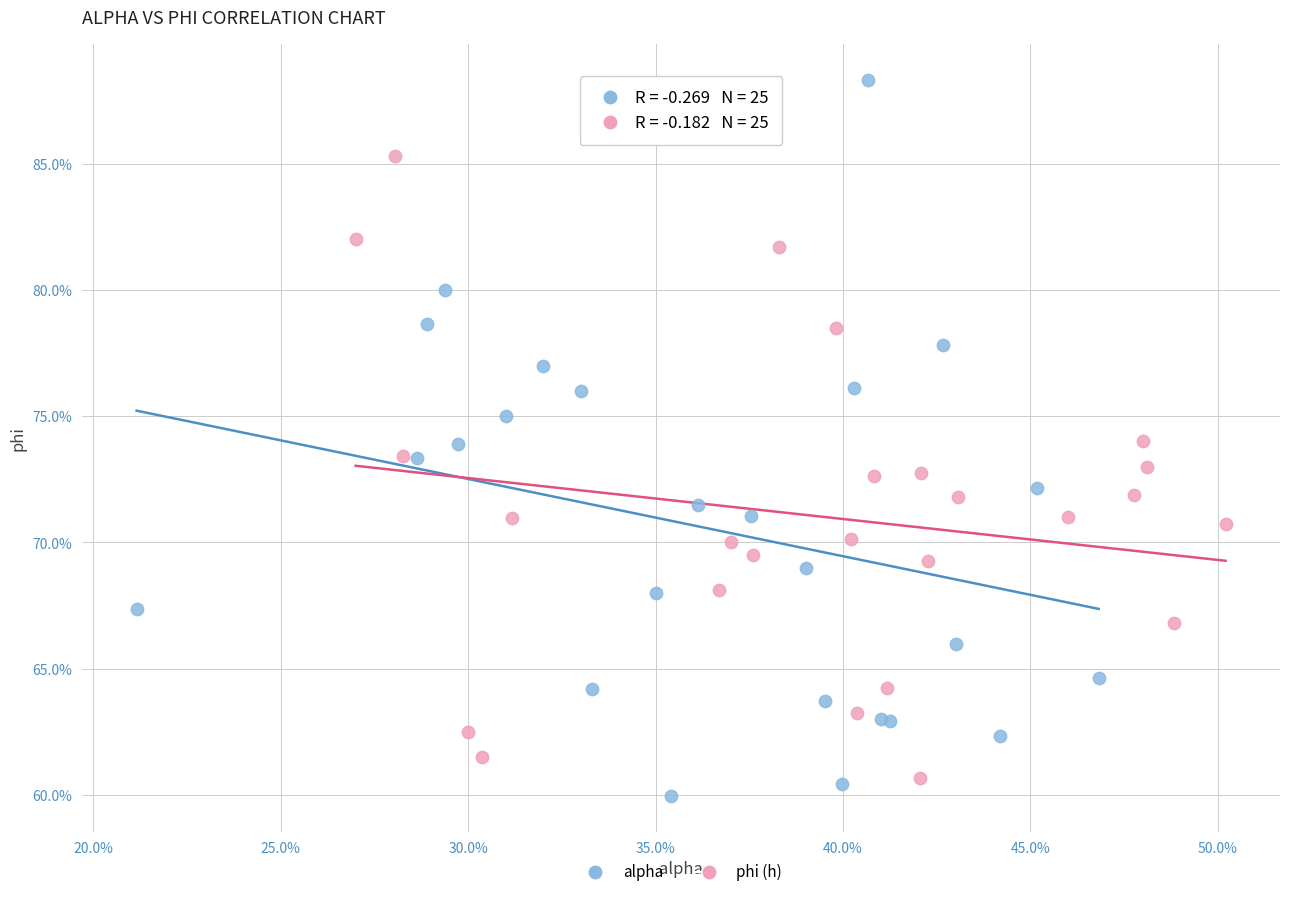

What are all the series names shown in the legend?

alpha, phi (h)